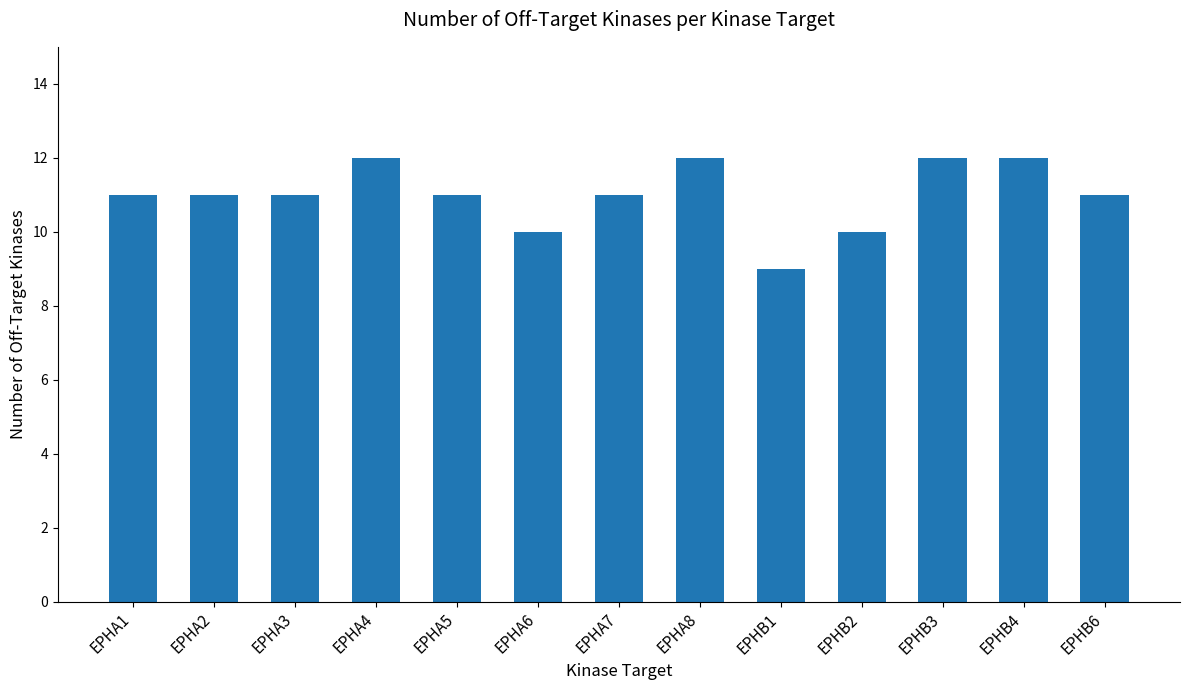

Reading right to left, extract all data points from this chart.

EPHB6=11	EPHB4=12	EPHB3=12	EPHB2=10	EPHB1=9	EPHA8=12	EPHA7=11	EPHA6=10	EPHA5=11	EPHA4=12	EPHA3=11	EPHA2=11	EPHA1=11